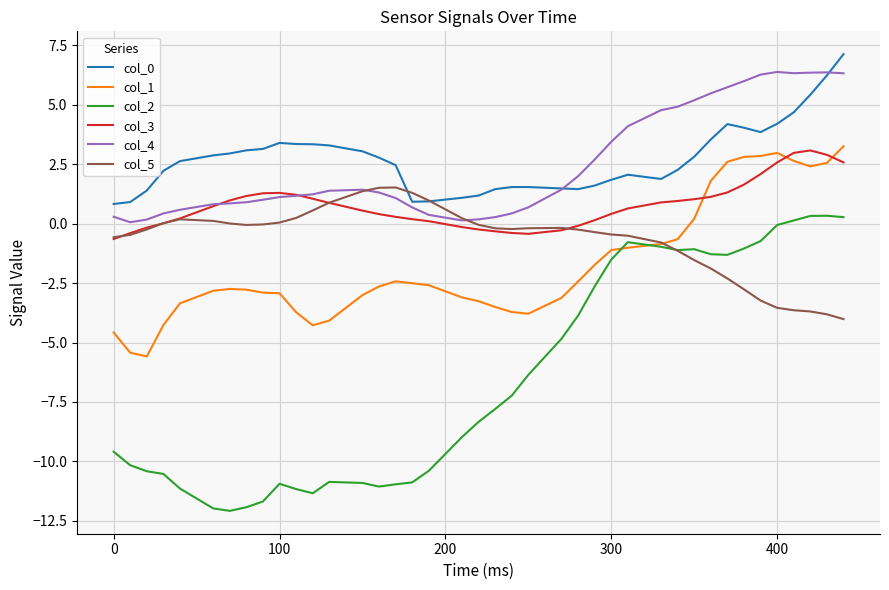

What is the minimum value shown in the chart?

-12.1